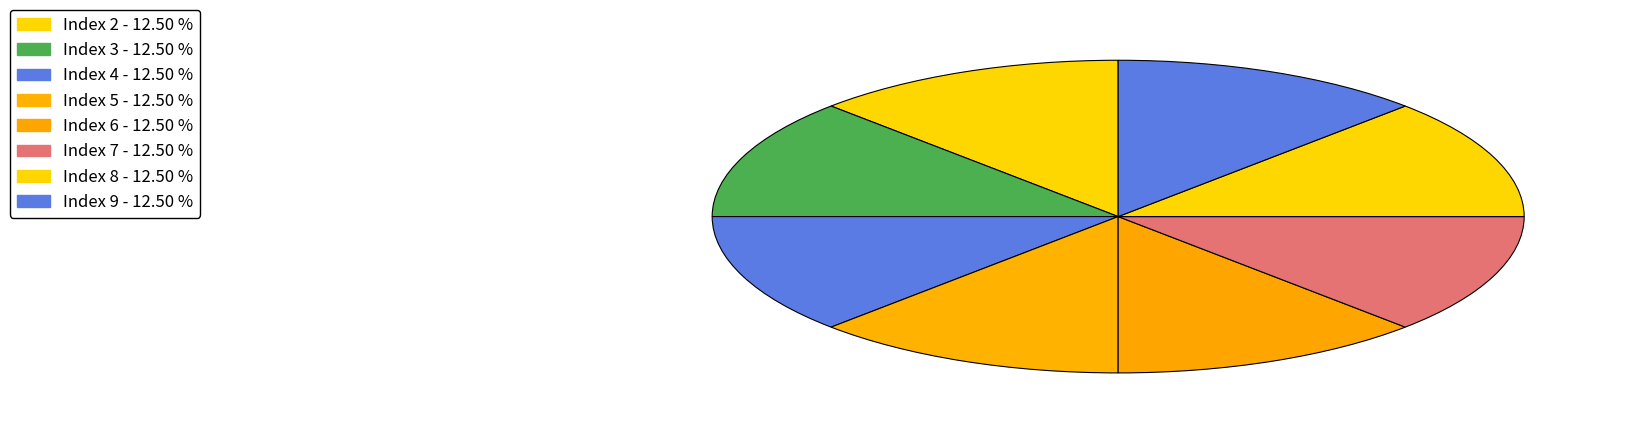

How many segments does this pie chart have?

8